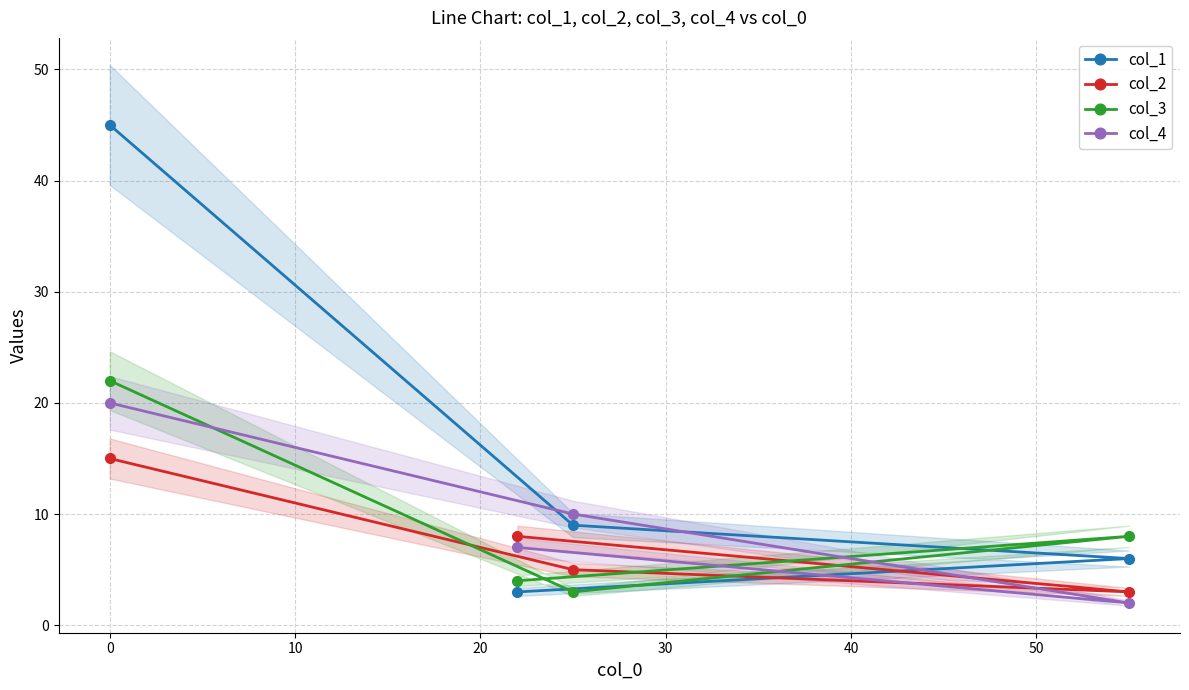

Reading left to right, what are all the values shown in this chart?

col_1: 45	9	6	3
col_2: 15	5	3	8
col_3: 22	3	8	4
col_4: 20	10	2	7